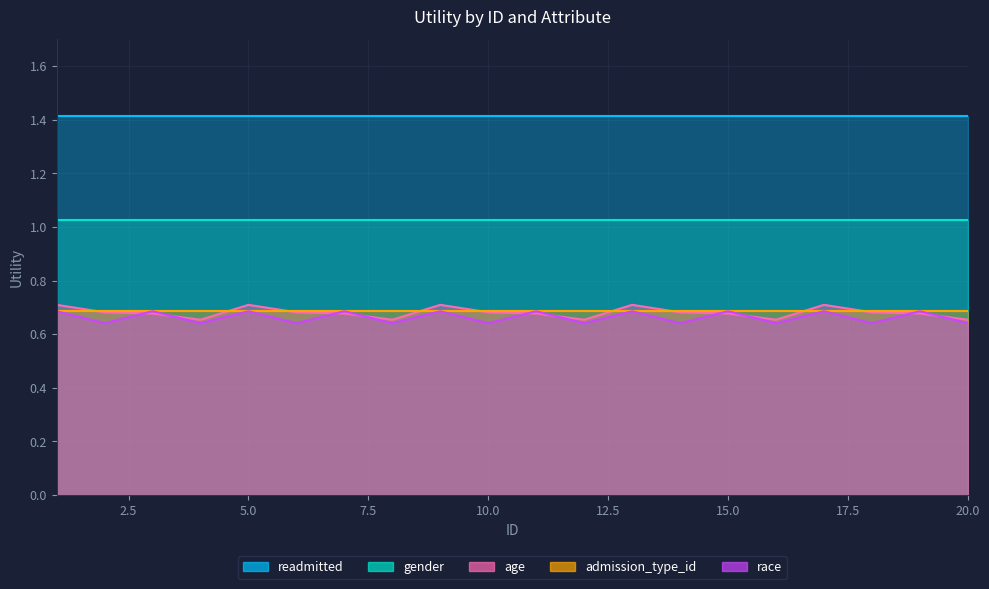

What is the value of the admission_type_id point at the 18th from the left?

0.7